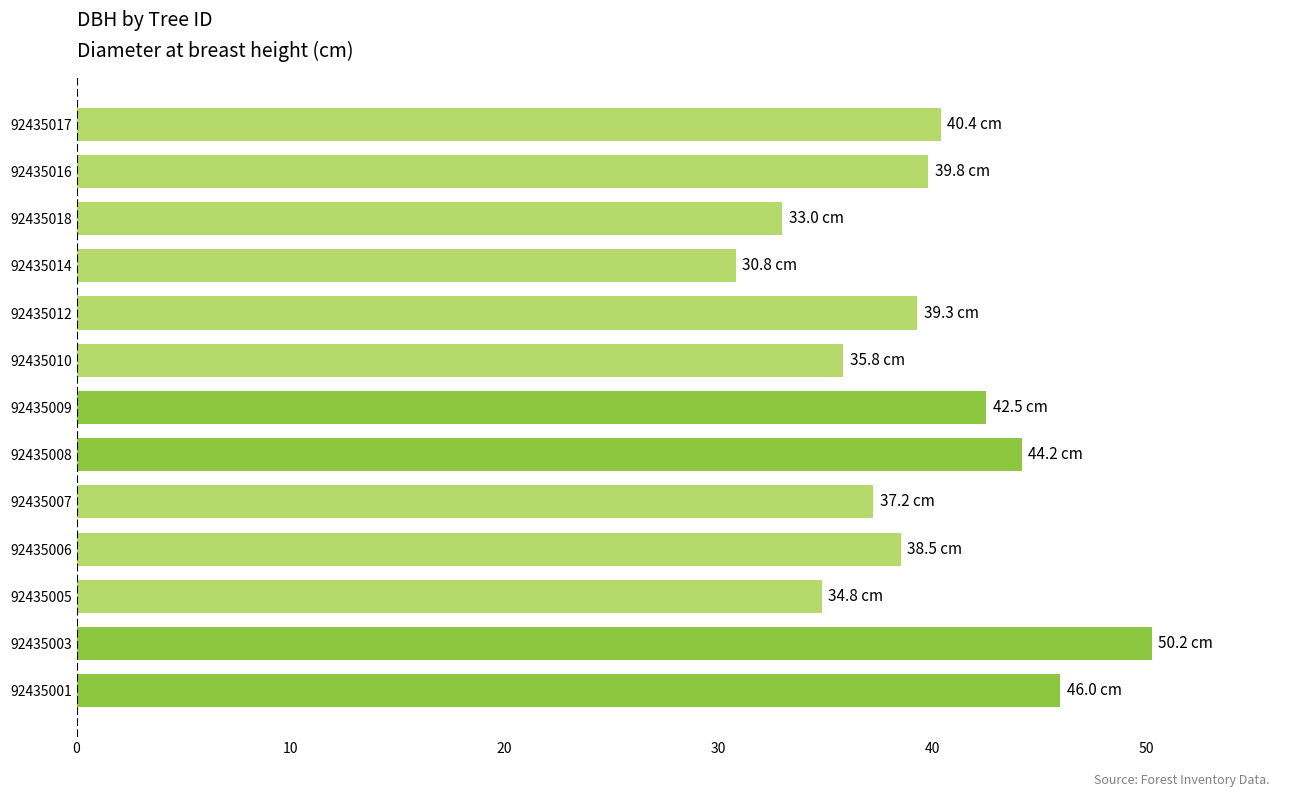

How many data points are above 39?

7